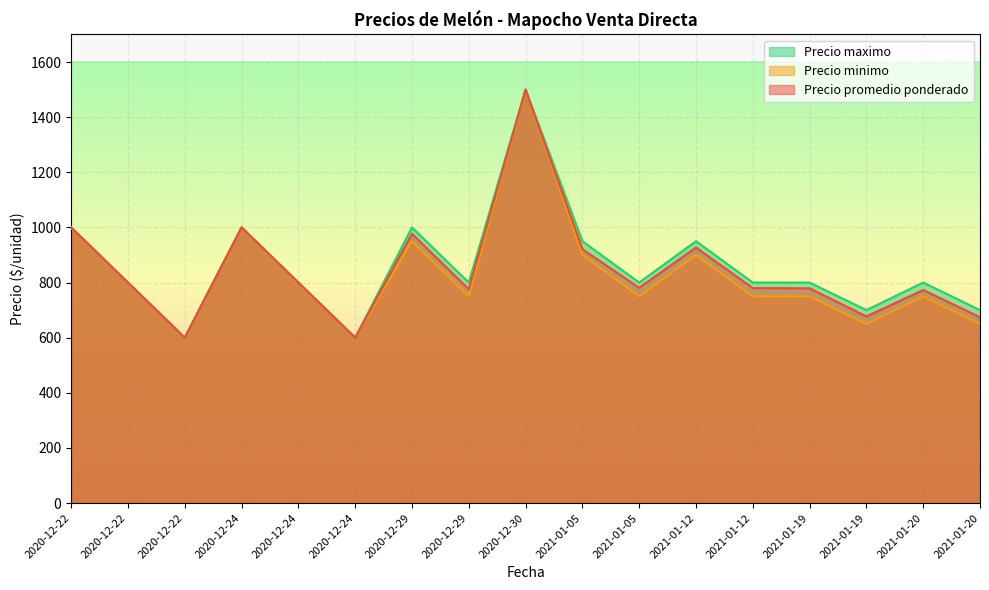

Reading right to left, extract all data points from this chart.

Precio promedio ponderado: 674	773	677	779	780	927	781	921	1500	776	977	600	800	1000	600	800	1000
Precio minimo: 650	750	650	750	750	900	750	900	1500	750	950	600	800	1000	600	800	1000
Precio maximo: 700	800	700	800	800	950	800	950	1500	800	1000	600	800	1000	600	800	1000